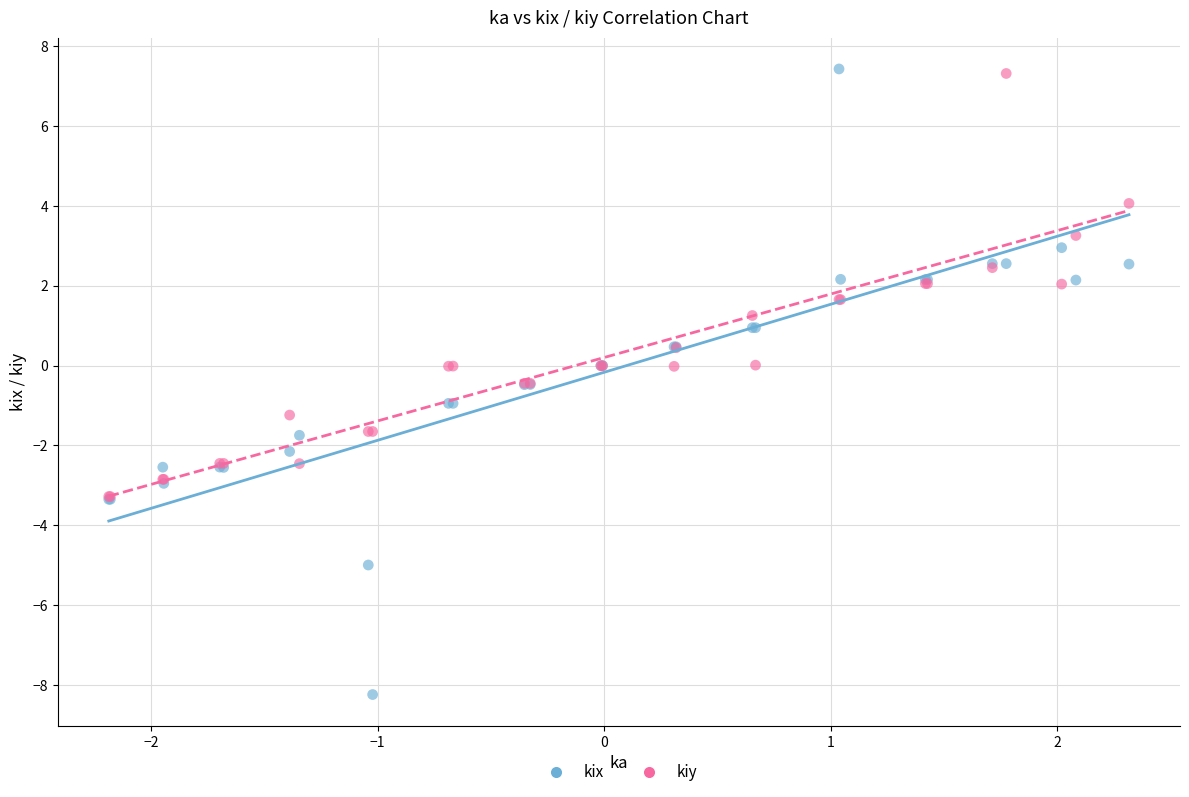

What are all the series names shown in the legend?

kix, kiy